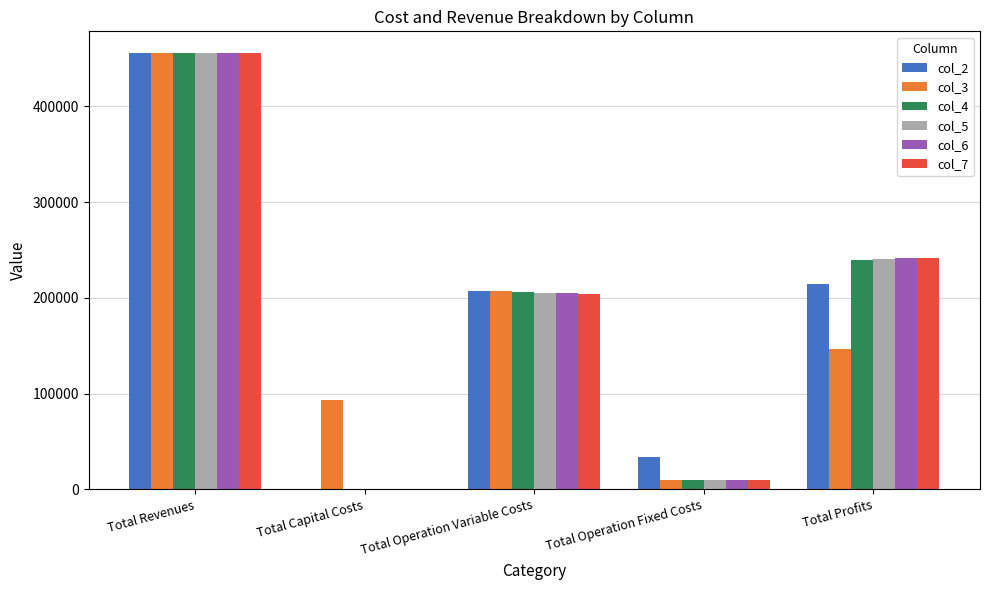

What is the average value of the col_3 series?

182245.1